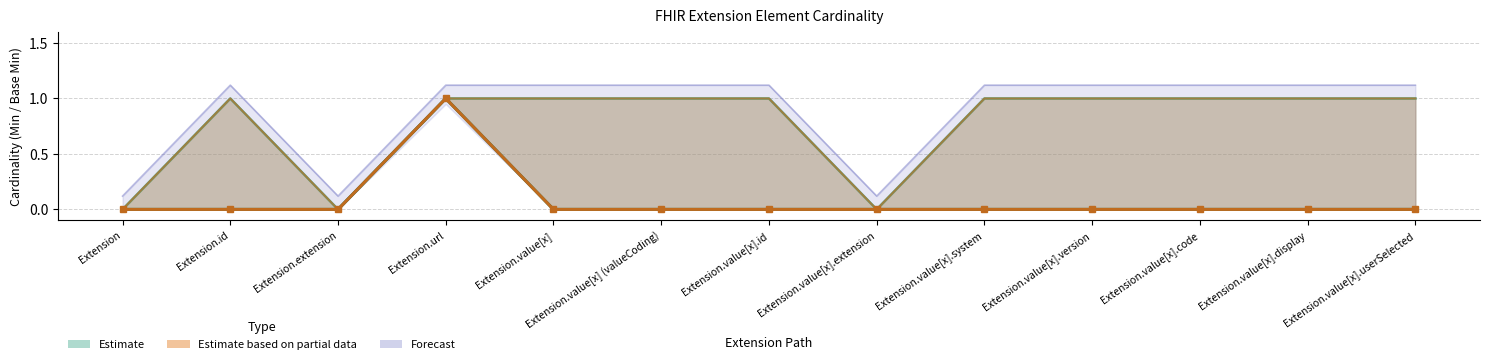

At Extension.url, list the series in order from largest to smallest.

Min, Base Min